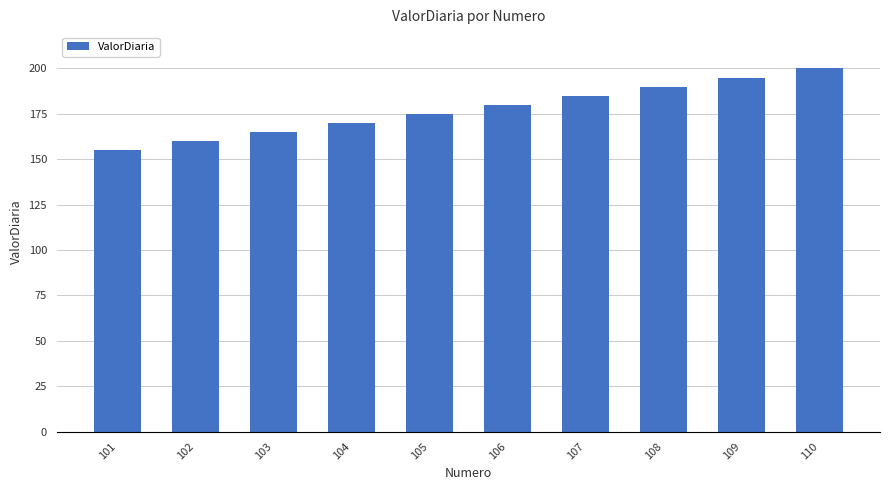

Reading right to left, what are all the values shown in this chart?

110=200	109=195	108=190	107=185	106=180	105=175	104=170	103=165	102=160	101=155